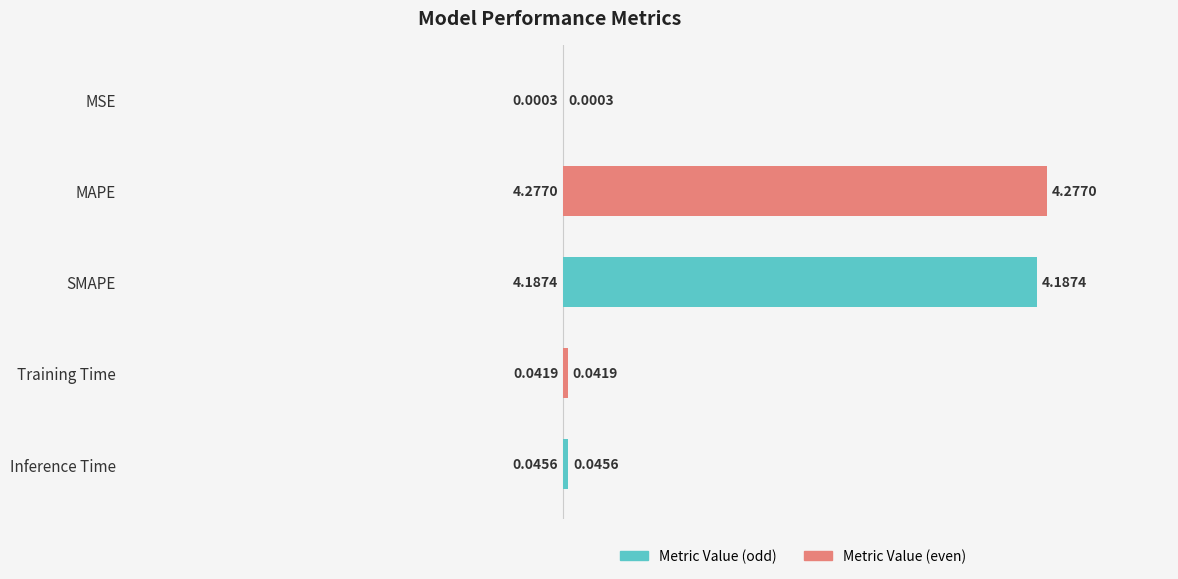

At which category does the chart reach its peak across all series?

MAPE